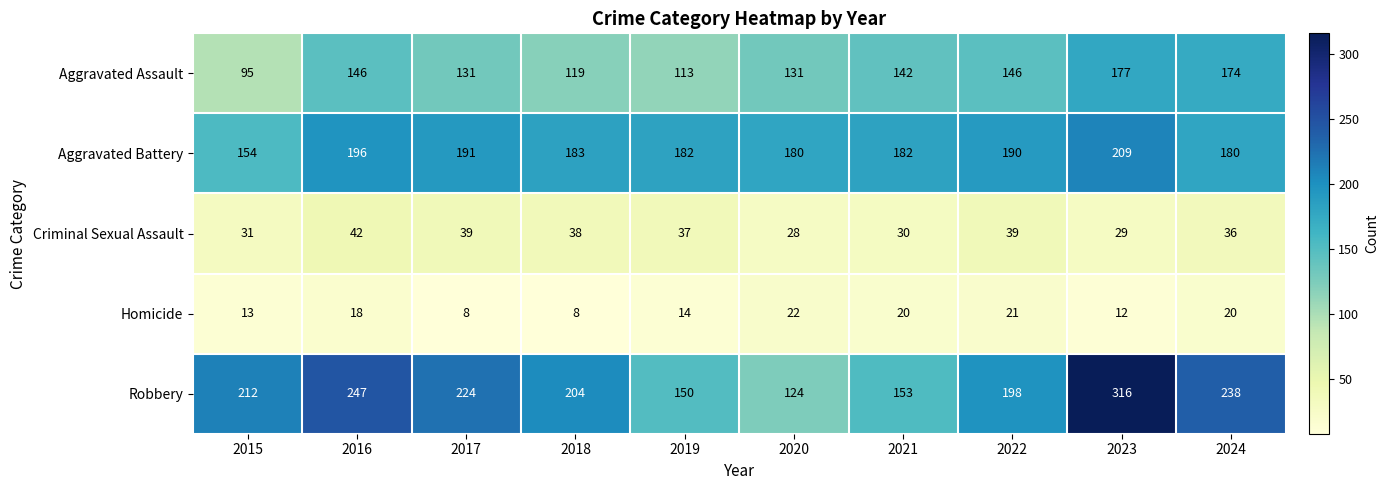

Rank the series at 2016 from lowest to highest value.

Homicide, Criminal Sexual Assault, Aggravated Assault, Aggravated Battery, Robbery